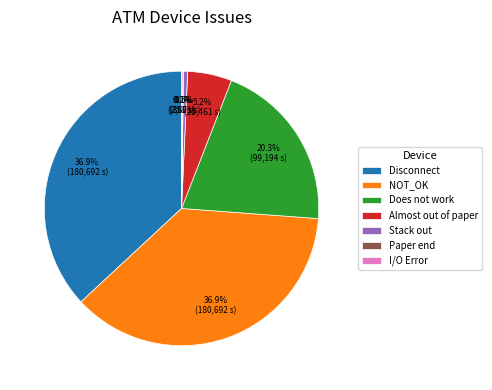

Is there a majority slice in this chart?

No